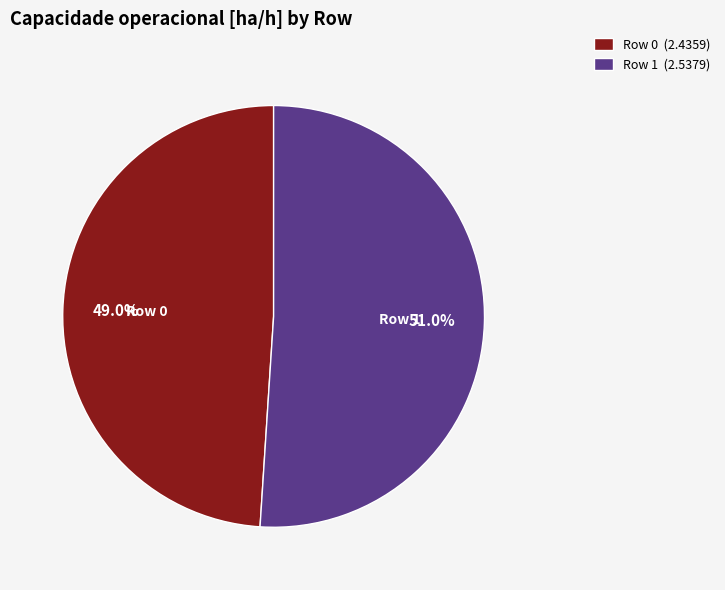

Is Row 1 (2.5379) the majority of the pie?

Yes